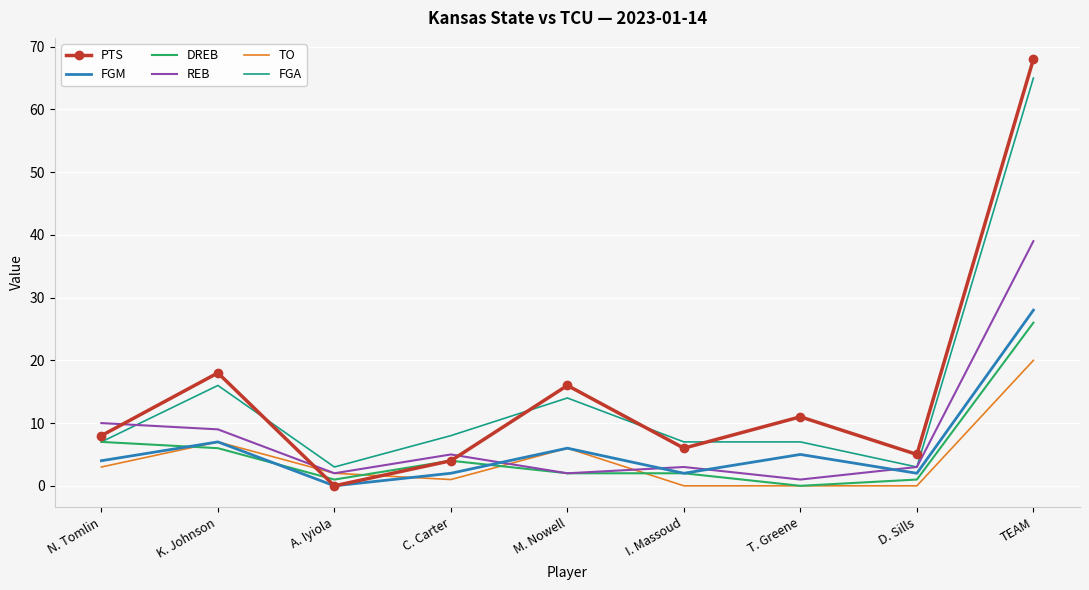

True or false: PTS has a value of 4 at C. Carter.

True